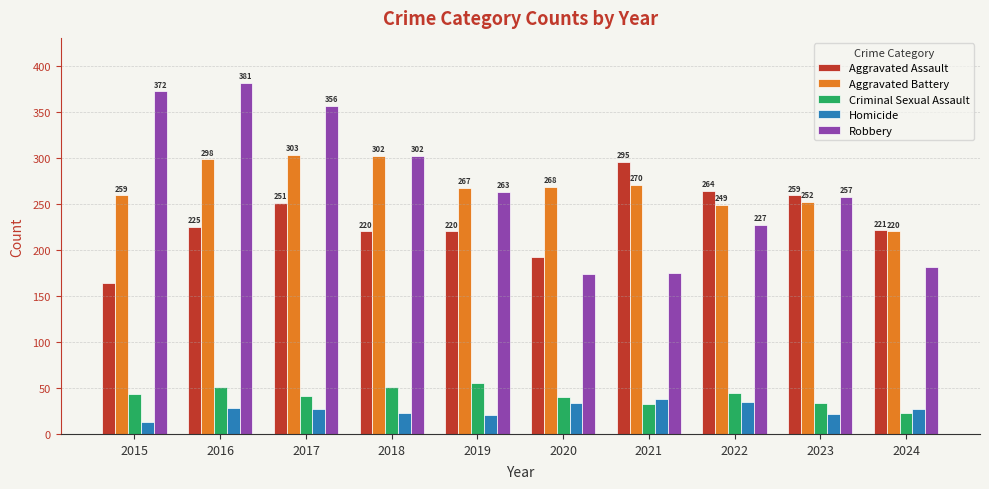

Where is Aggravated Battery nearest to the value 261?

2015